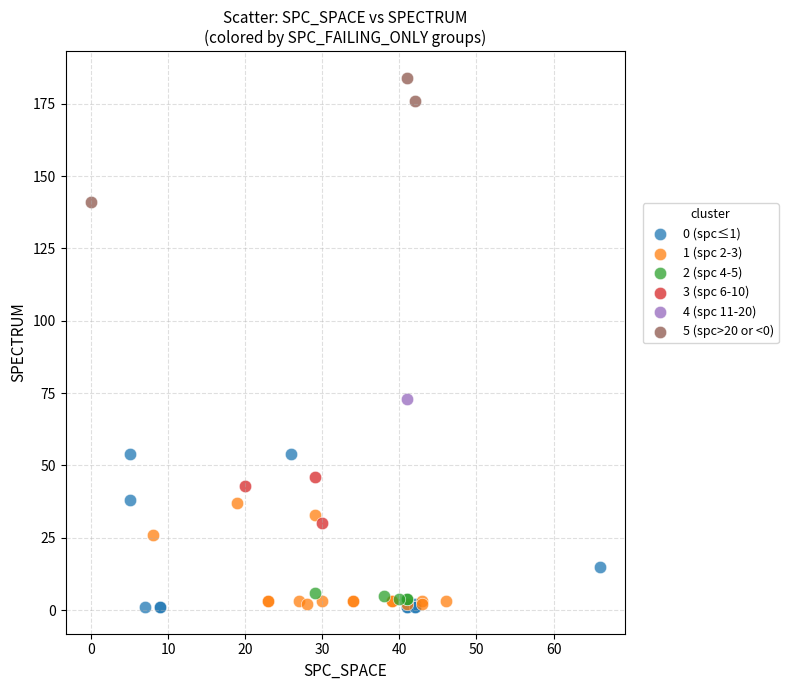

What are all the series names shown in the legend?

0 (spc≤1), 1 (spc 2-3), 2 (spc 4-5), 3 (spc 6-10), 4 (spc 11-20), 5 (spc>20 or <0)